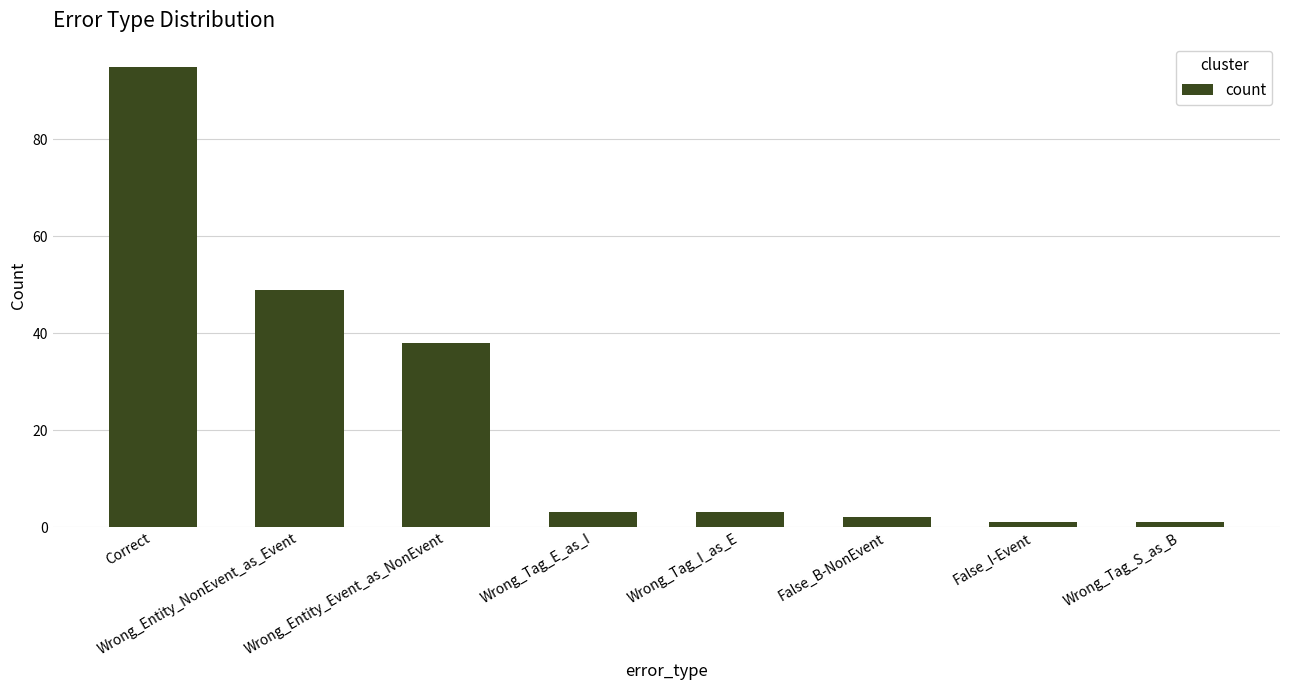

What is the difference between the second highest and minimum values?

48